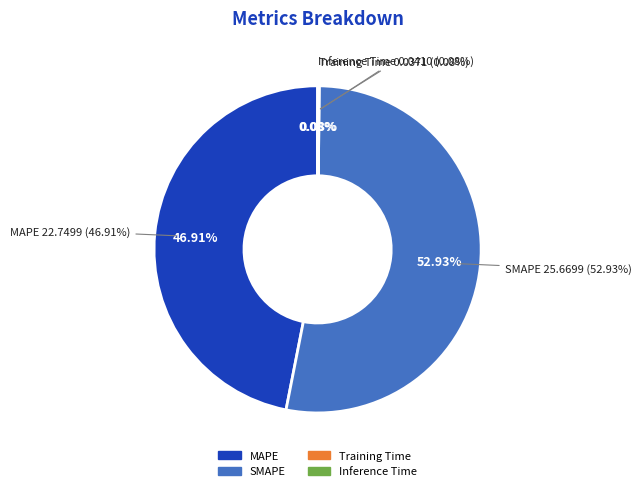

How many slices are in this pie chart?

4